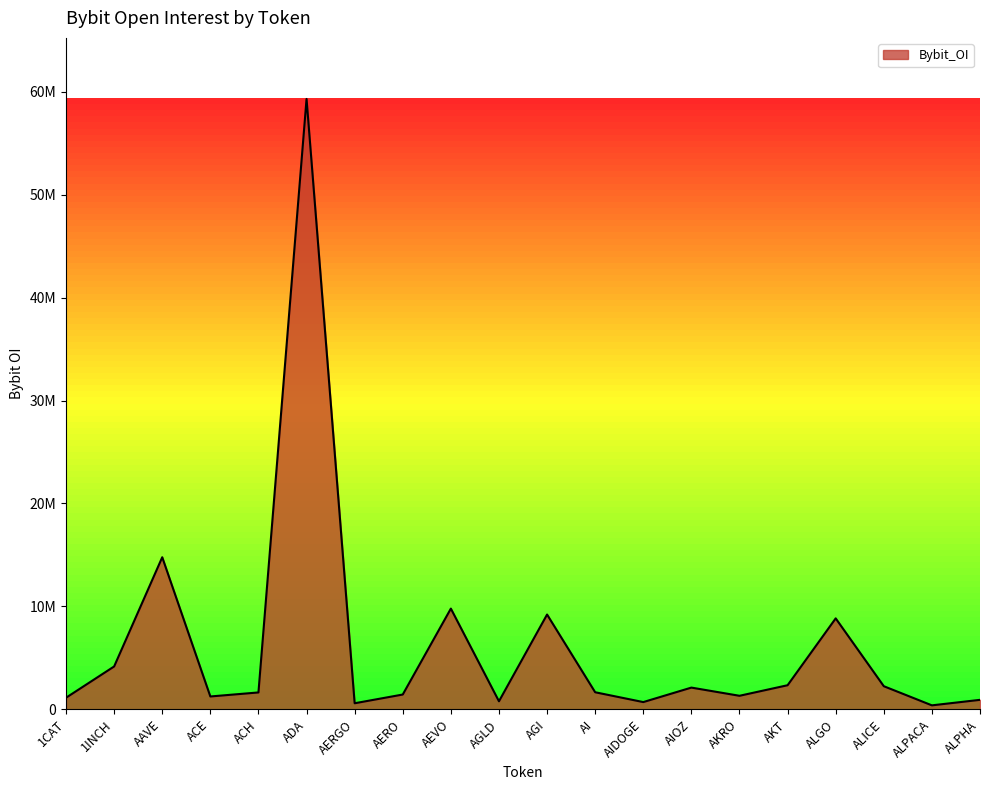

True or false: the data has more than 2 interior local peaks.

True